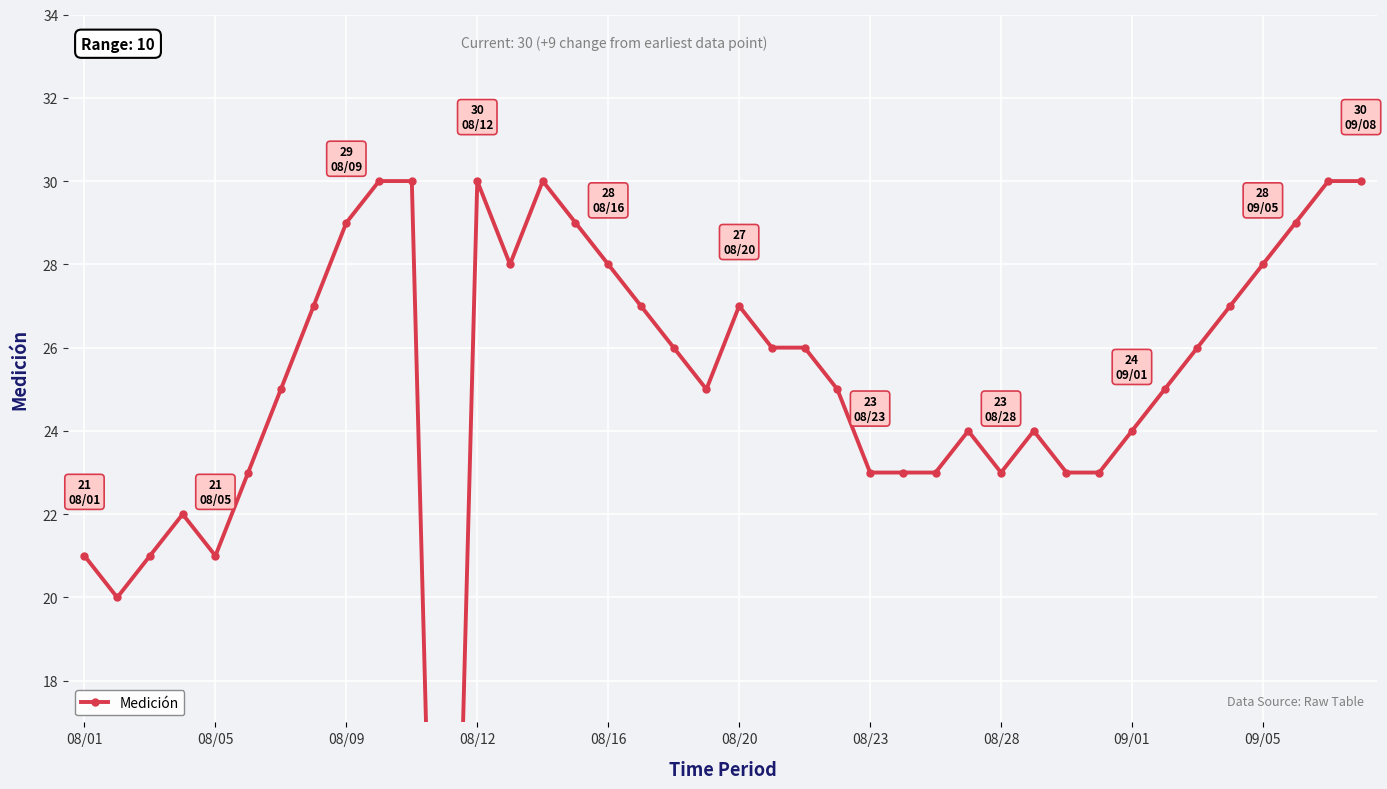

Count the number of data series in this chart.

1